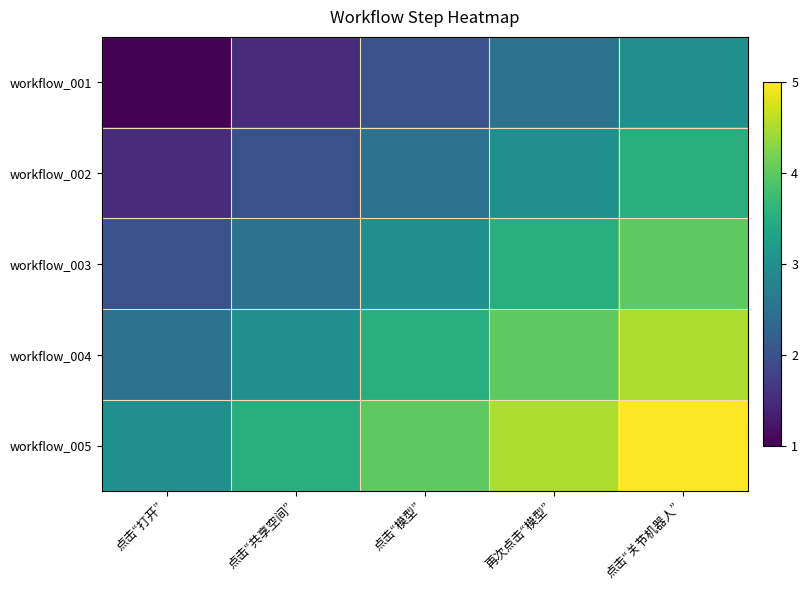

Which label corresponds to the smallest value in the chart?

点击“打开”